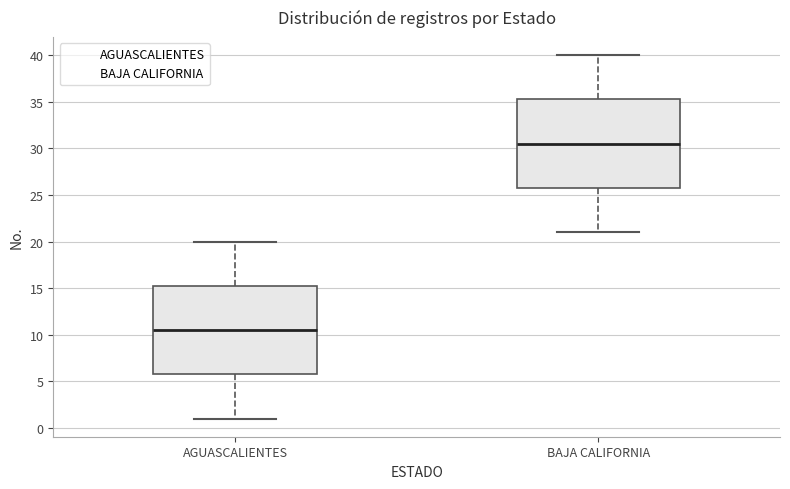

Reading left to right, read every box against the y-axis: the position of its median line, the range the box covers, and the ends of its whiskers. The values are not printed on the chart, so give them approximately, as read against the axis.

AGUASCALIENTES: median 10.5, box 6.0 to 15.5, whiskers 1.0 to 20.0
BAJA CALIFORNIA: median 30.5, box 26.0 to 35.5, whiskers 21.0 to 40.0